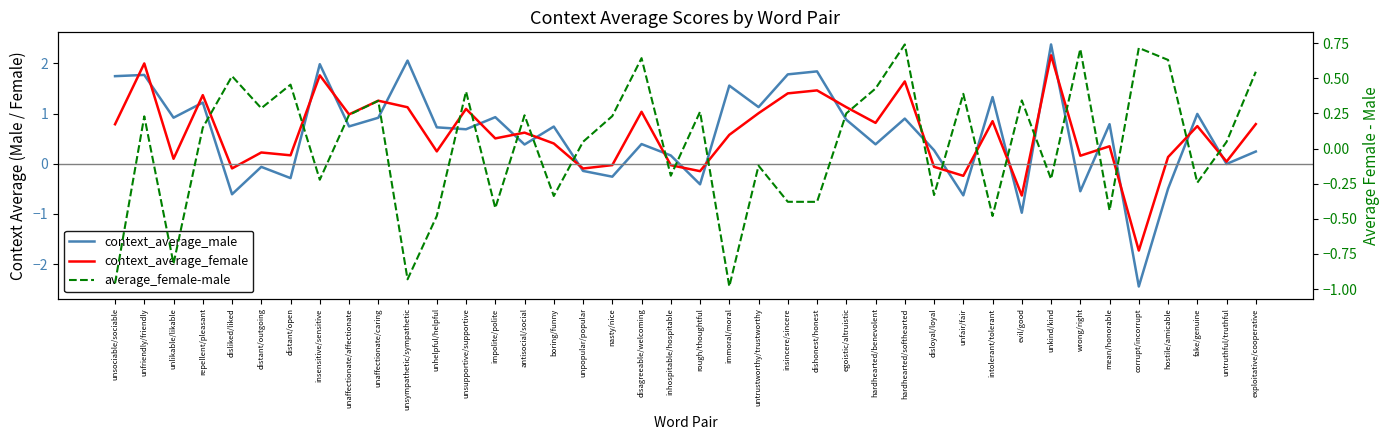

True or false: average_female-male has a value of -1.0 at immoral/moral.

True